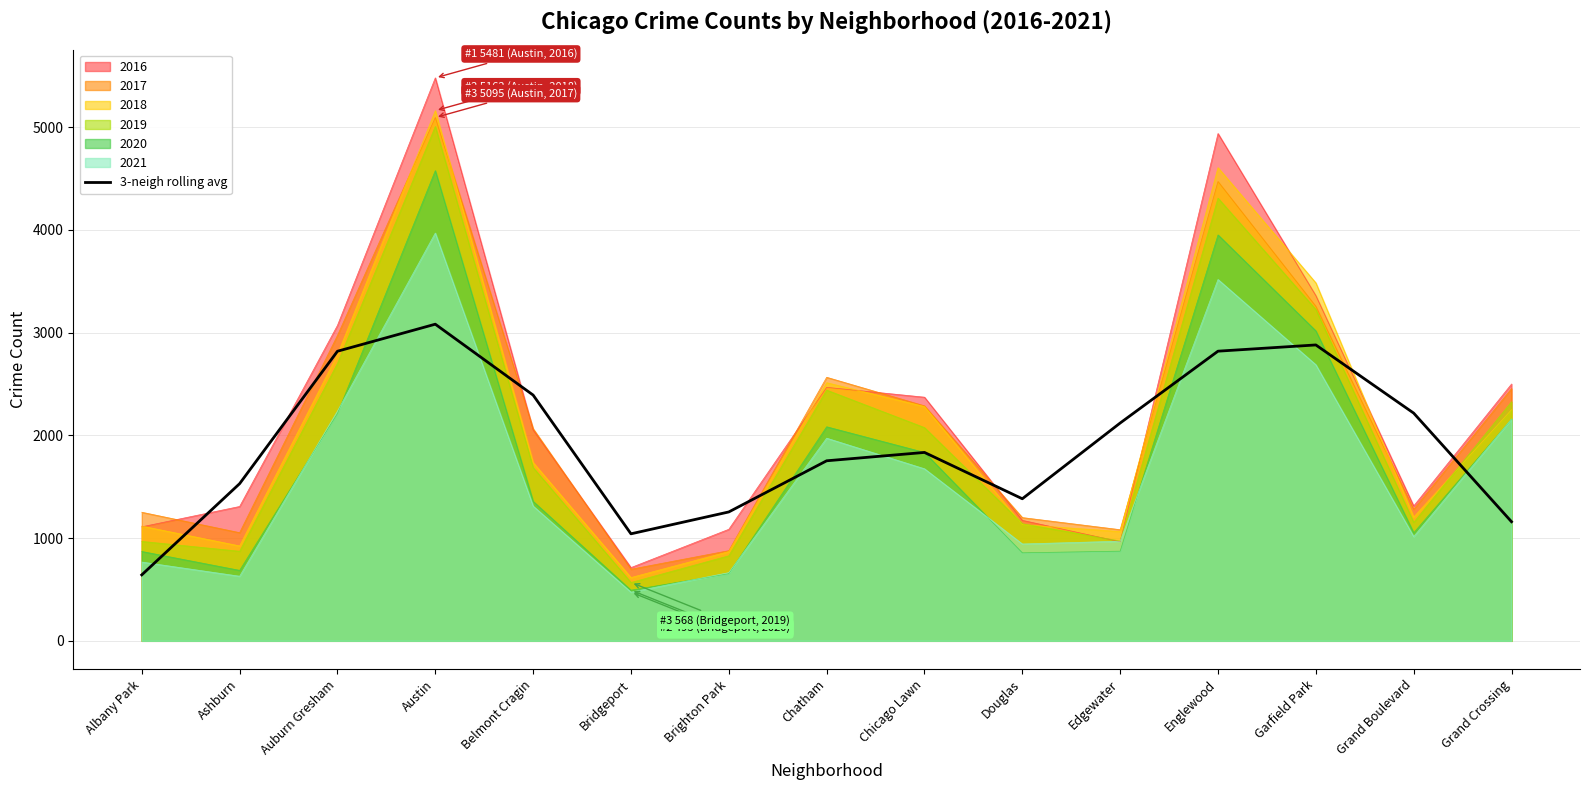

What is the value of the 3rd point from the left?

2819.3